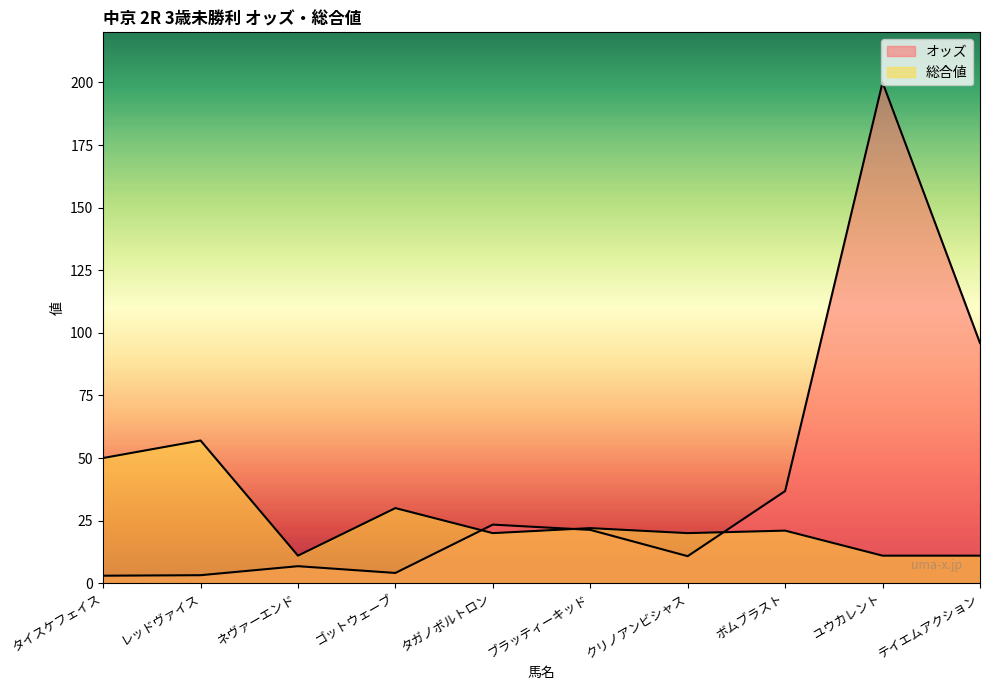

True or false: 総合値 has a value of 21.0 at ボムブラスト.

True